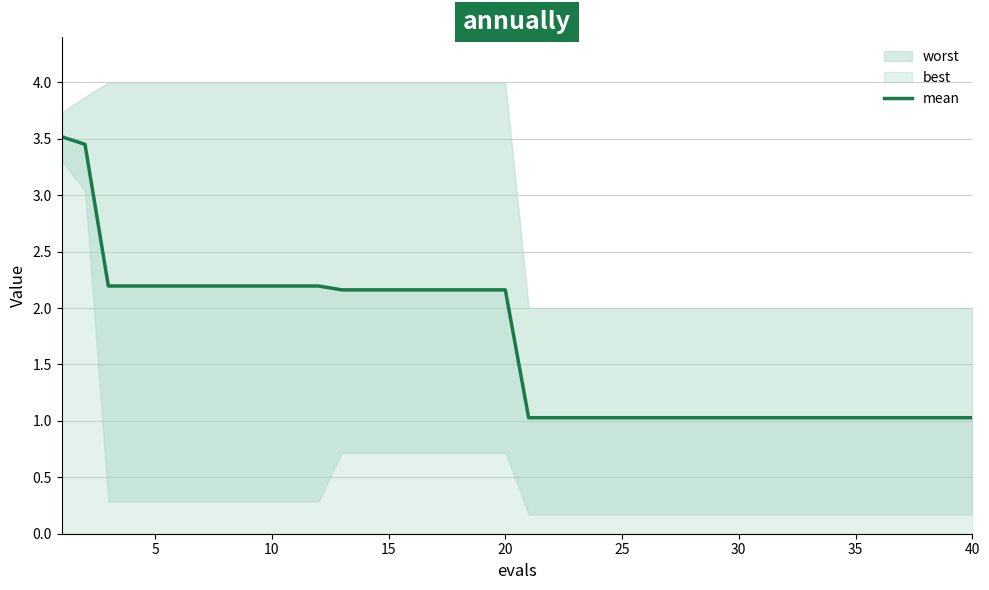

Is it true that the value at 11 is 2.2?

True